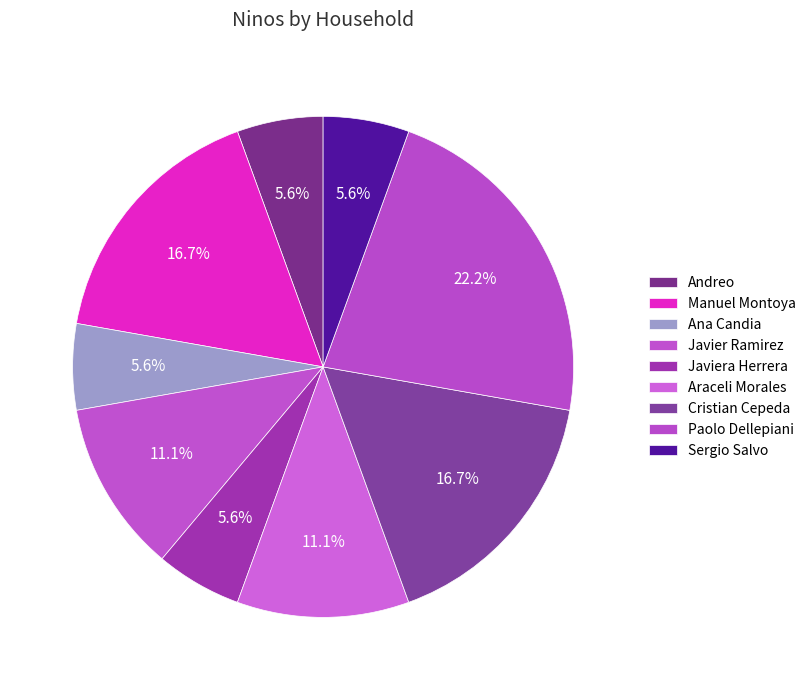

Count the number of slices in the pie.

9